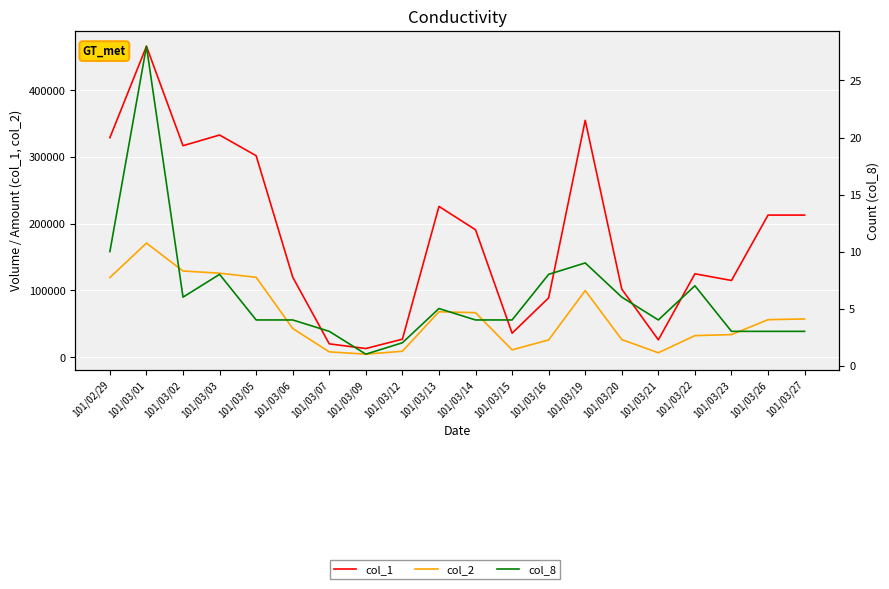

What are all the series names shown in the legend?

col_1, col_2, col_8